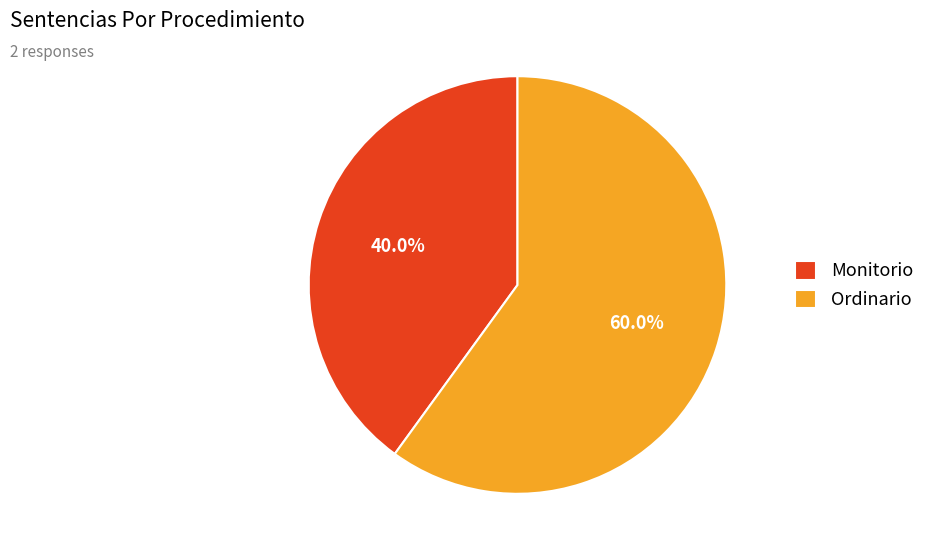

To the nearest percent, what percentage of the pie is Ordinario?

60%